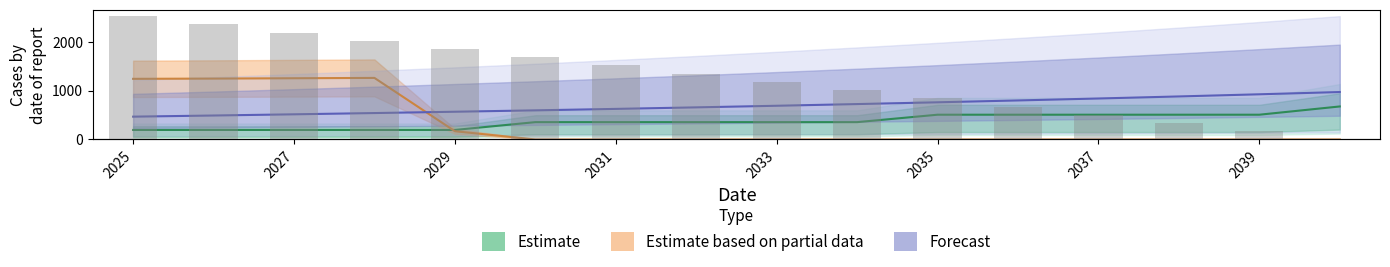

True or false: Subsidy has a value of 1716.1 at 2027.

False